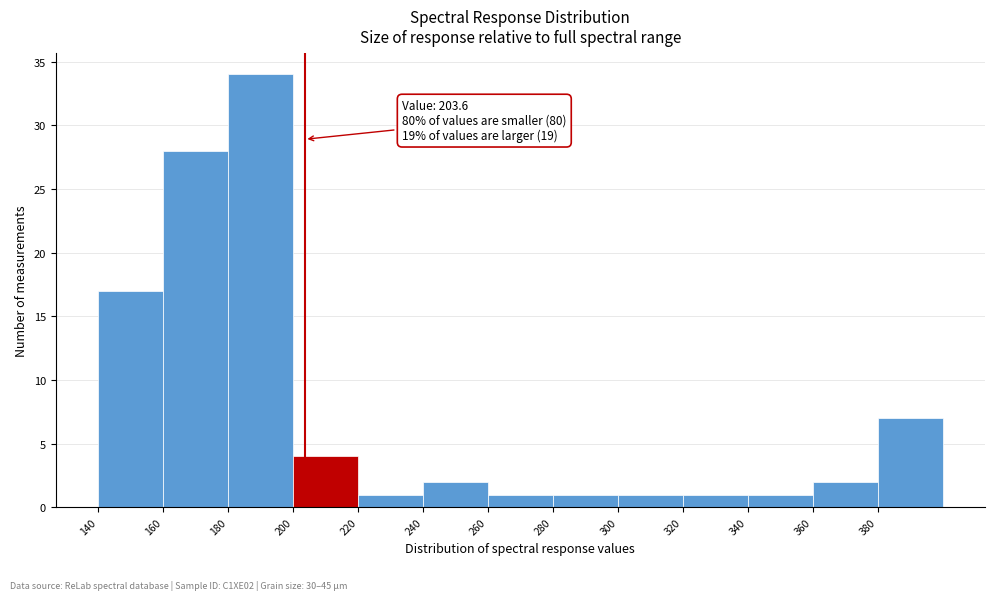

Over which range of the x-axis is the bar tallest?

180 to 200